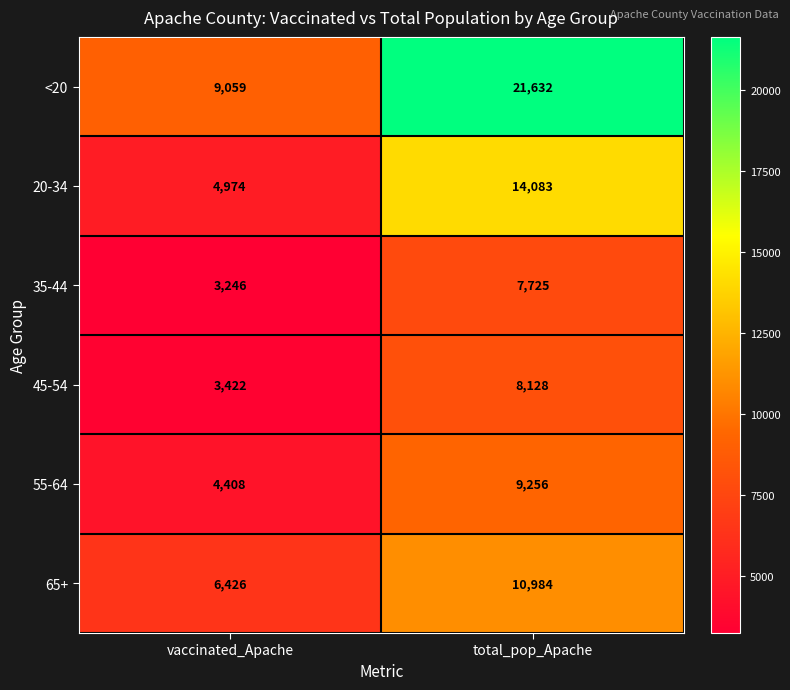

Which series changed the most between vaccinated_Apache and total_pop_Apache?

<20